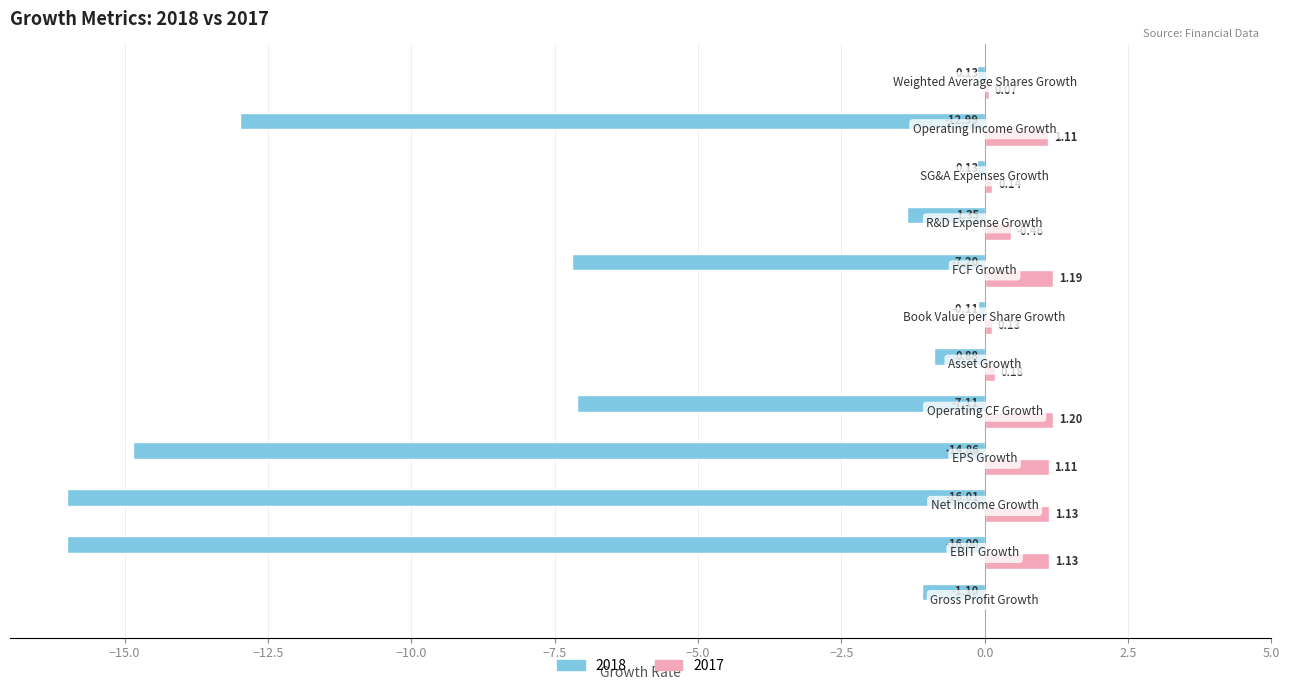

Which series has the largest total across all categories?

2017